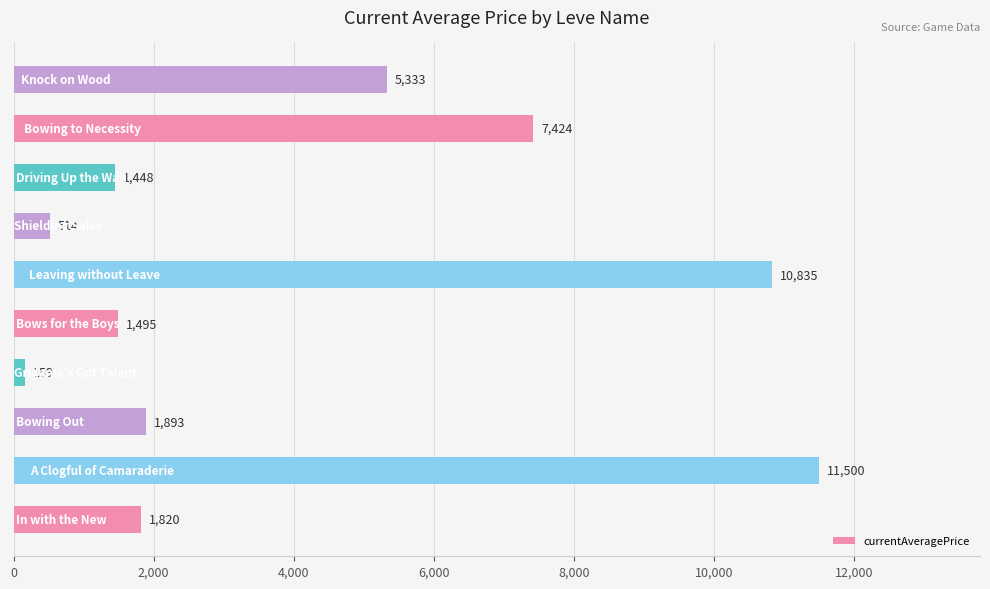

What is the minimum value shown in the chart?

158.7